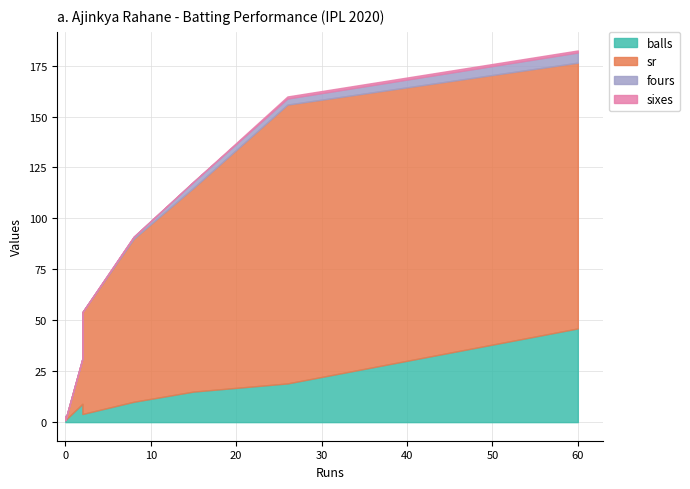

What is the total value across all series at 2?

54.0